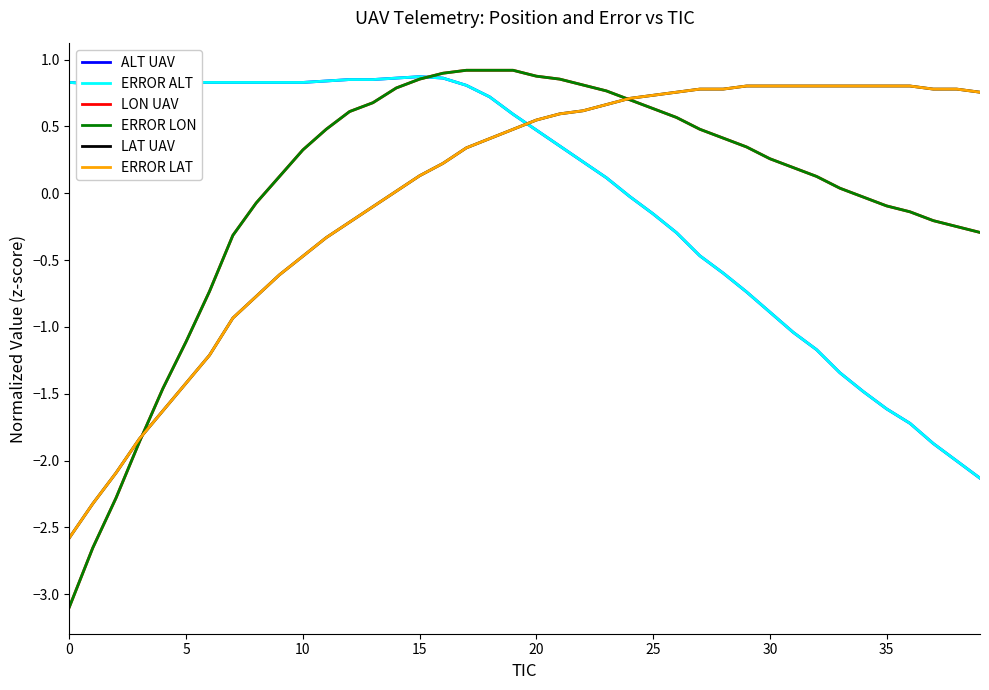

Does the chart display data point markers on the line(s)?

No